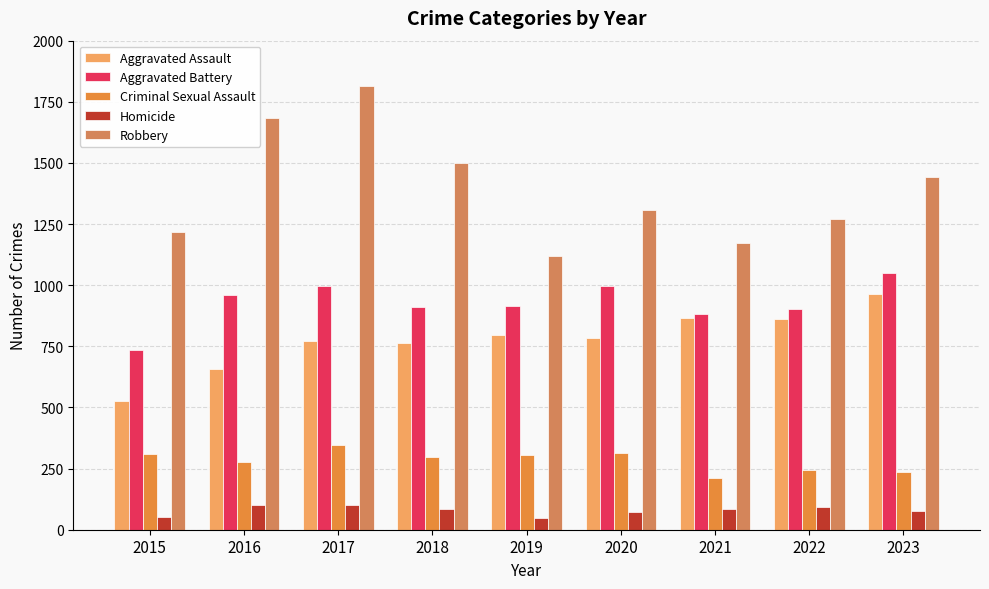

What is the approximate value of Robbery at 2017, to the nearest 50?

1800